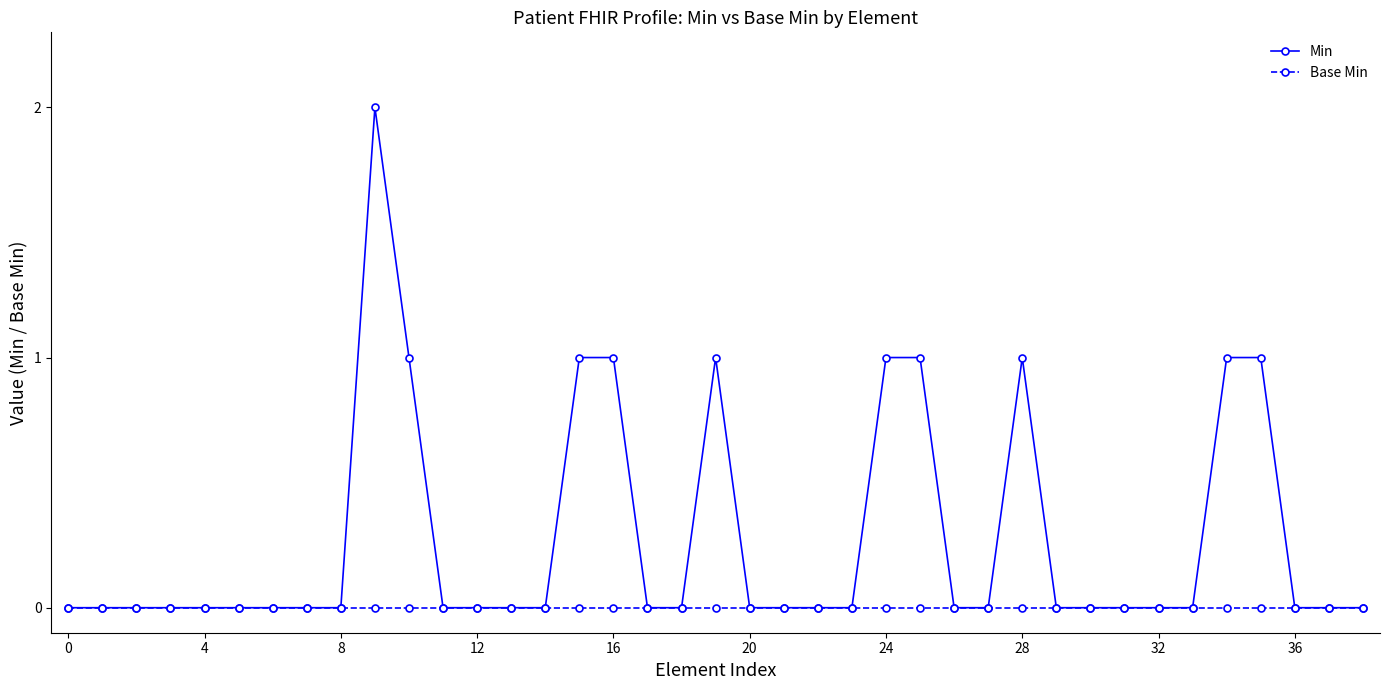

List the series in order of their peak value, lowest first.

Base Min, Min